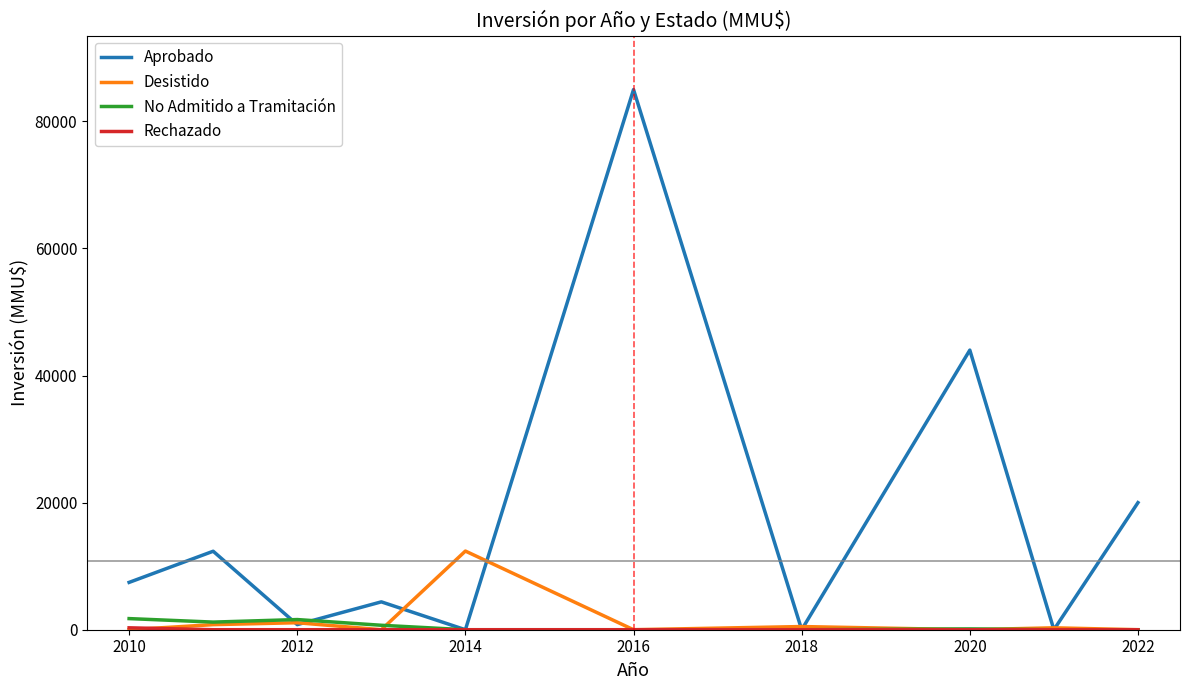

What is the greatest value displayed?

85000